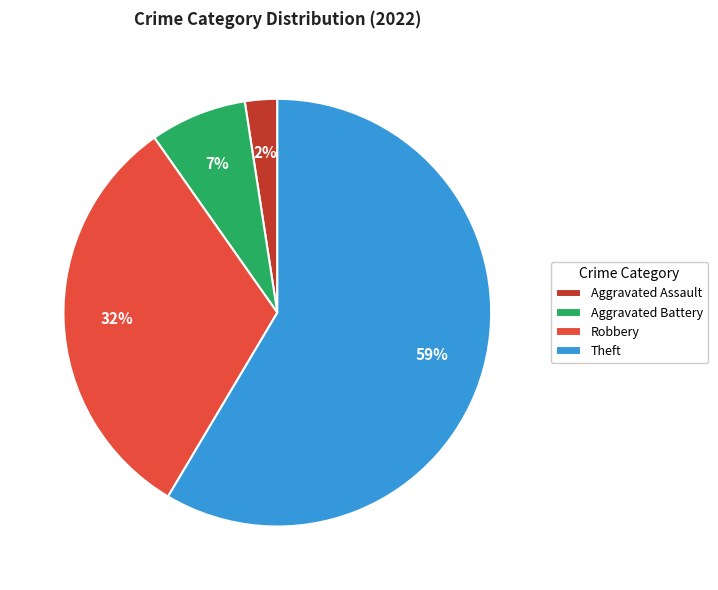

The Aggravated Battery slice represents 7% of the pie. True or false?

True